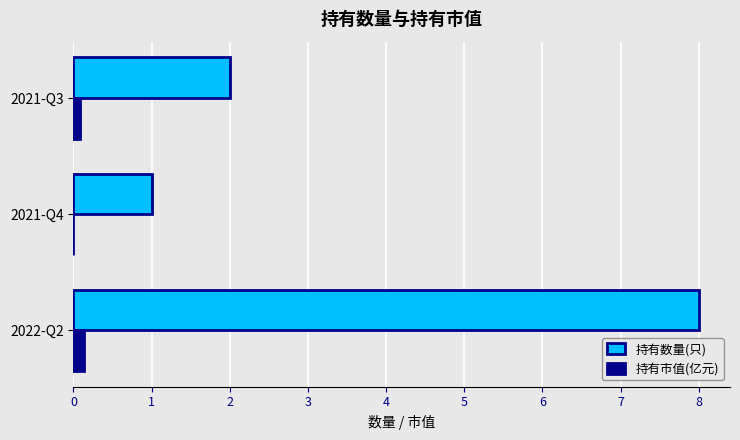

At which label is 持有数量(只) closest to 4?

2021-Q3